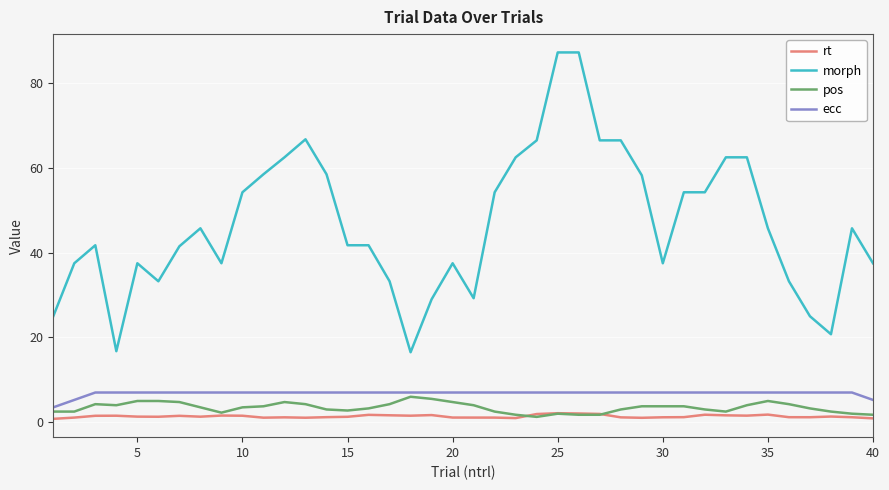

True or false: morph has more than 1 points higher than both neighbors.

True